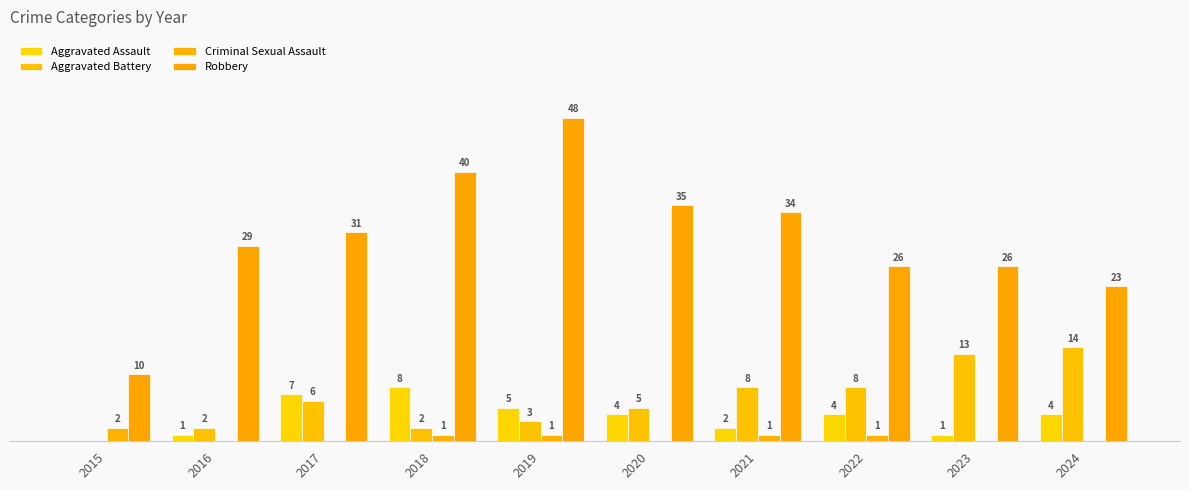

How many data points in Criminal Sexual Assault are less than 1?

5